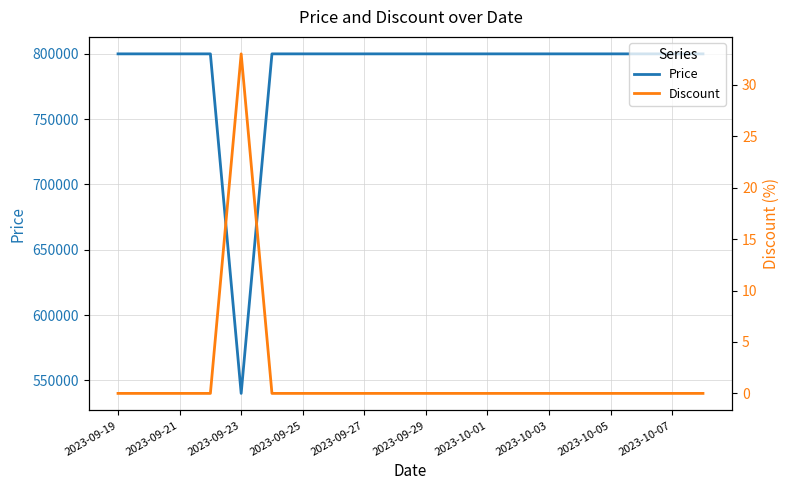

What is the difference between the maximum and minimum values in the Discount series?

33